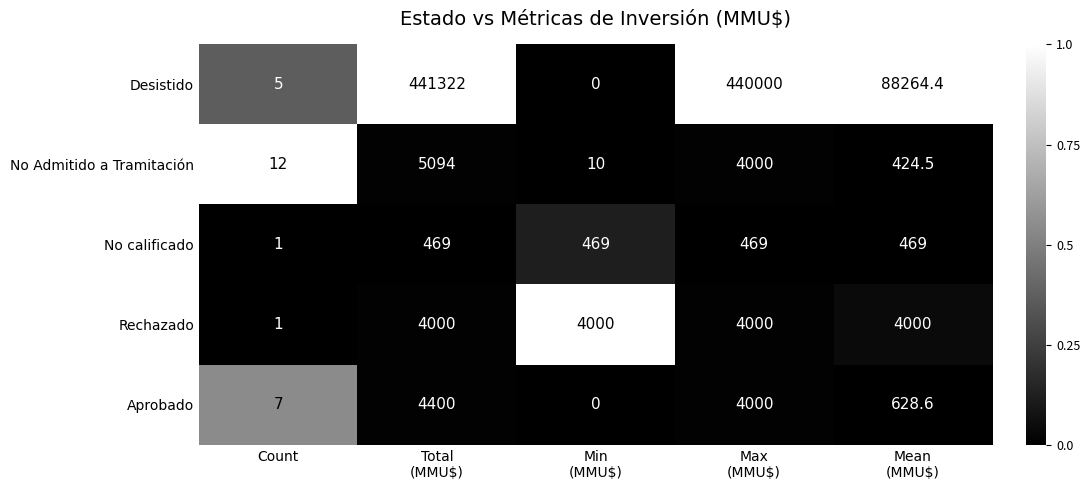

Reading left to right, extract all data points from this chart.

Desistido: 5.0	441322.0	0.0	440000.0	88264.4
No Admitido a Tramitación: 12.0	5094.0	10.0	4000.0	424.5
No calificado: 1.0	469.0	469.0	469.0	469.0
Rechazado: 1.0	4000.0	4000.0	4000.0	4000.0
Aprobado: 7.0	4400.0	0.0	4000.0	628.6